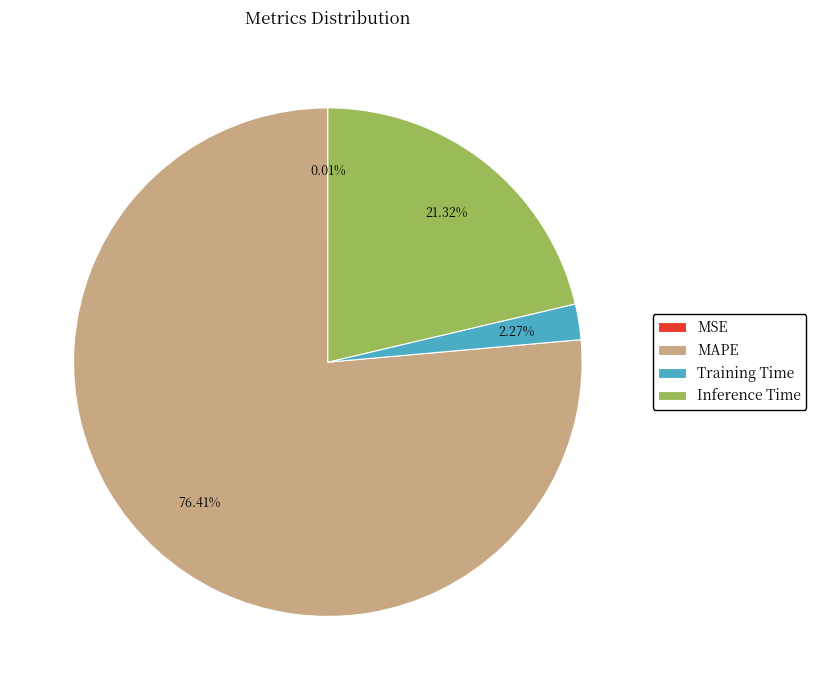

To the nearest percent, what percentage of the pie is Training Time?

2%